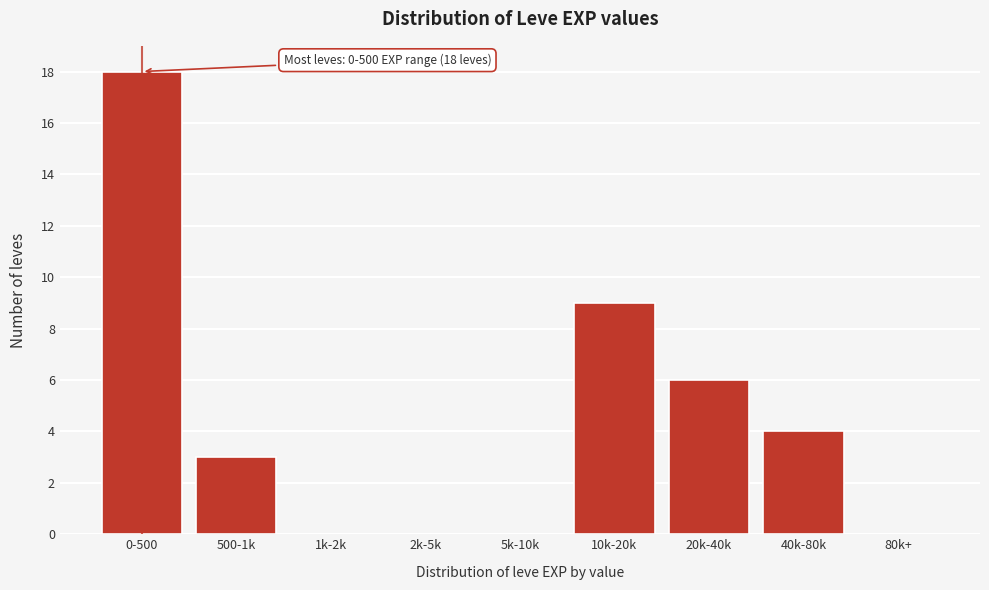

Reading left to right, transcribe all the data shown in this chart.

0-500=18	500-1k=3	1k-2k=0	2k-5k=0	5k-10k=0	10k-20k=9	20k-40k=6	40k-80k=4	80k+=0